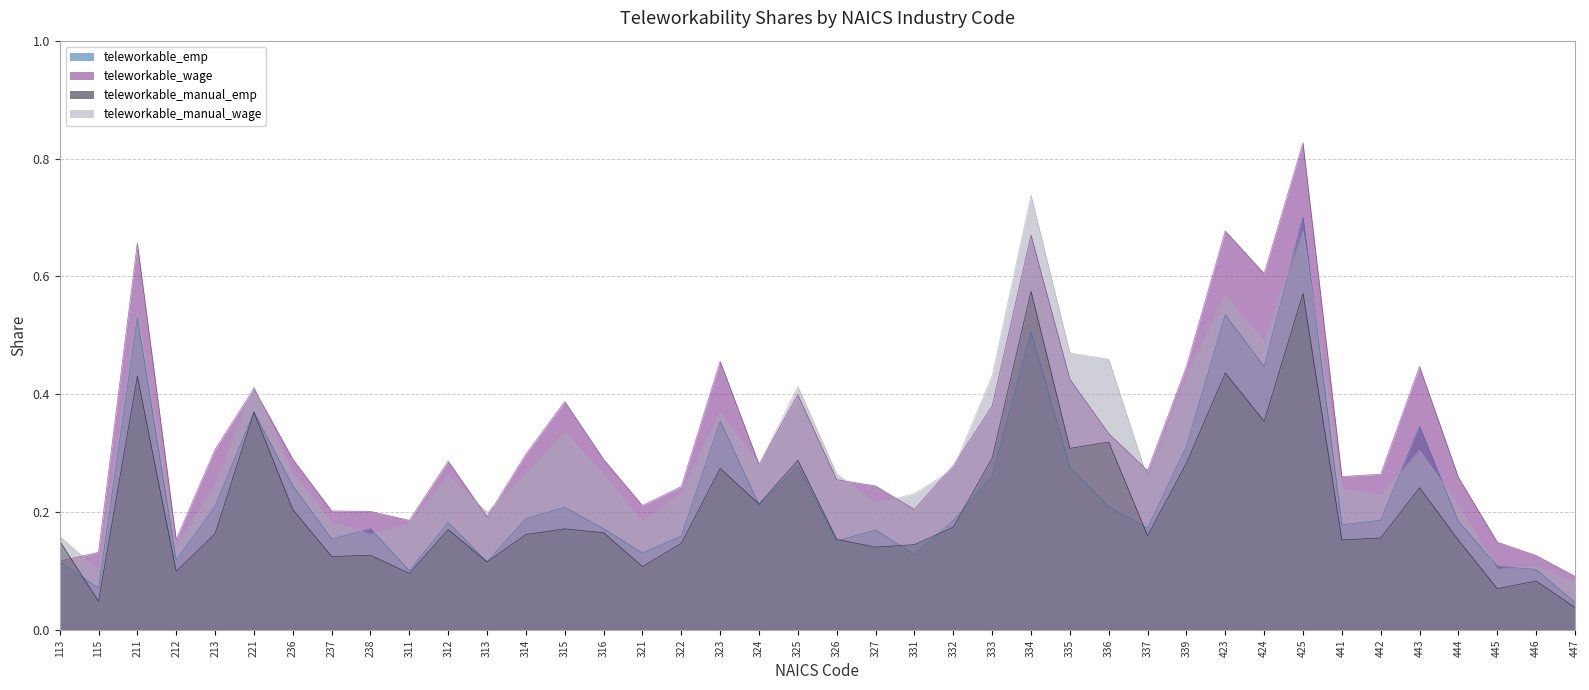

The value of teleworkable_manual_emp at 325 is 0.1. True or false?

False